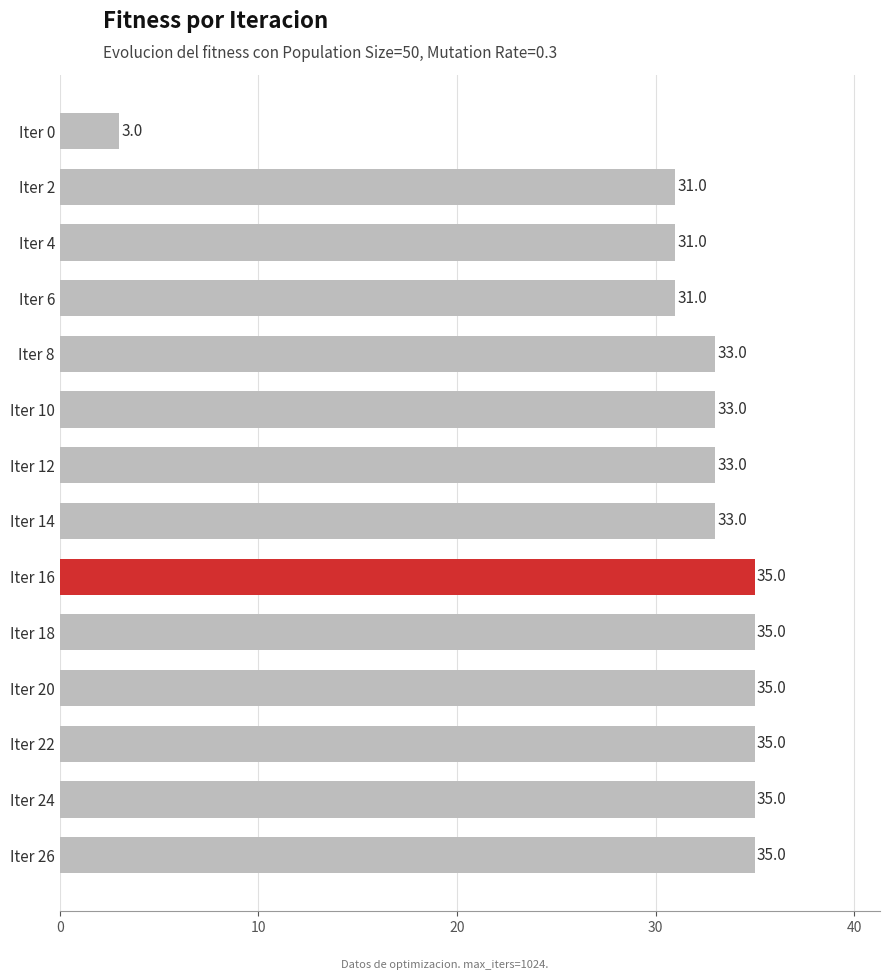

How many bars are there in total?

14